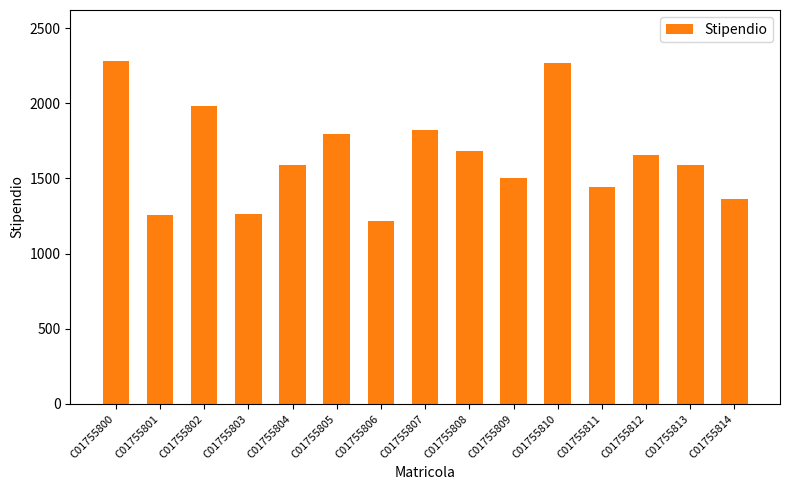

What is the sum of the values at C01755809 and C01755806?

2721